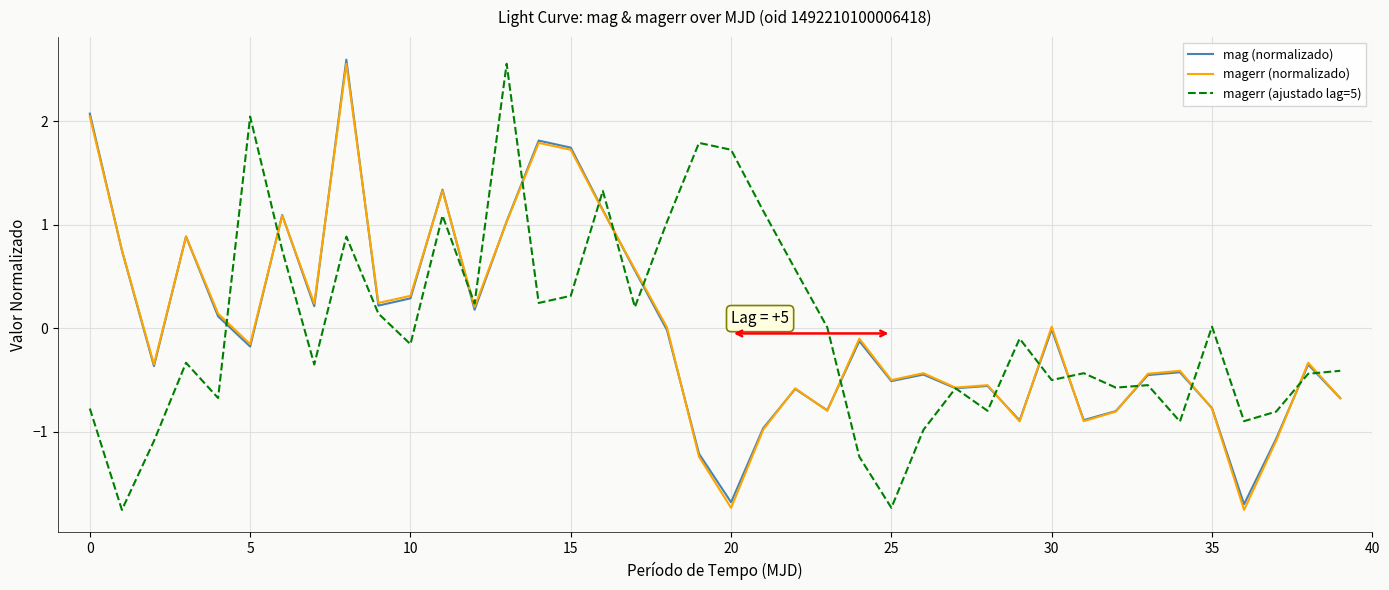

What is the minimum value for magerr (normalizado)?

-1.8